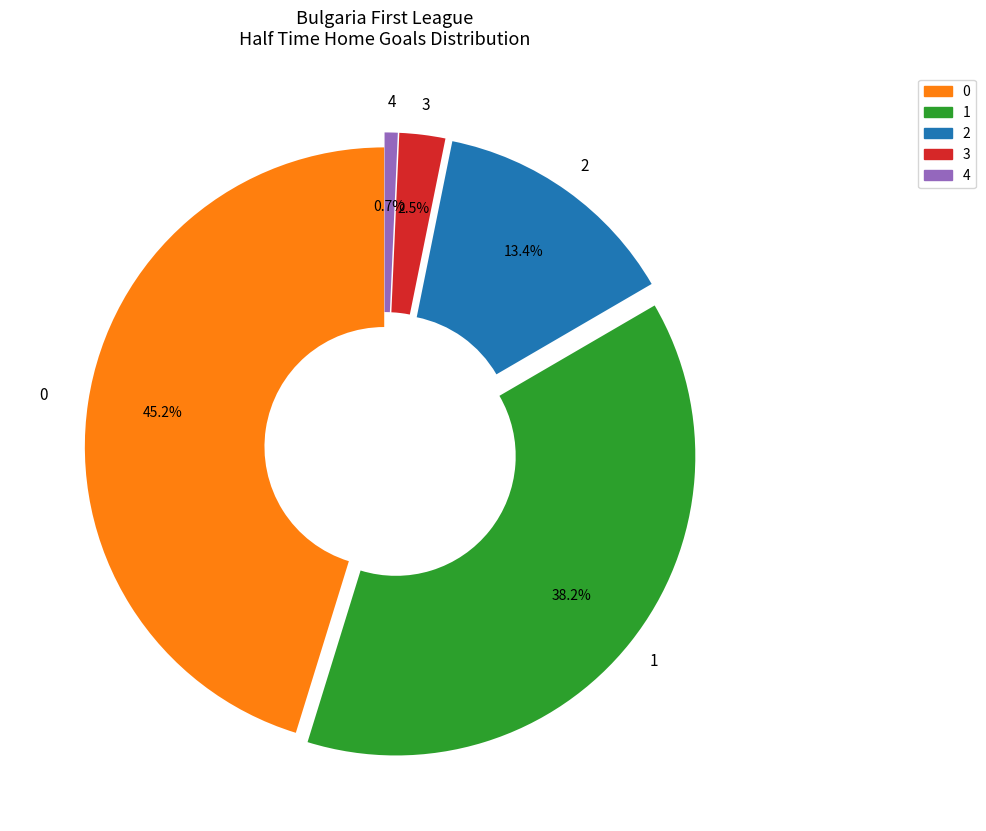

What is the ratio of the value at 2 to the value at 0?

0.3